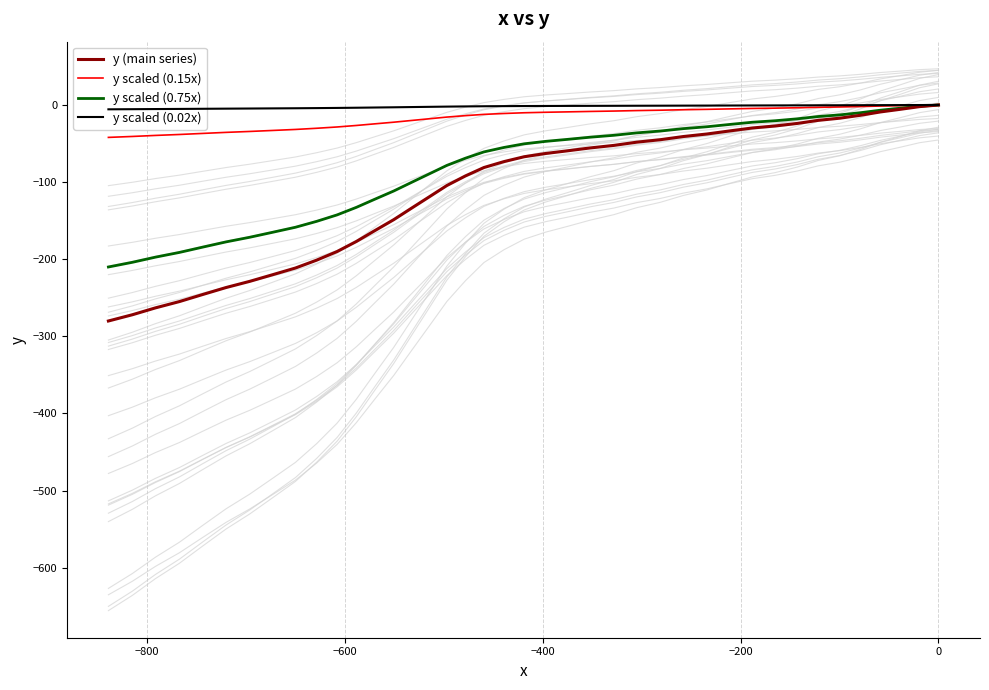

What is the value of the y scaled (0.15x) point at the 17th from the left?

-8.4